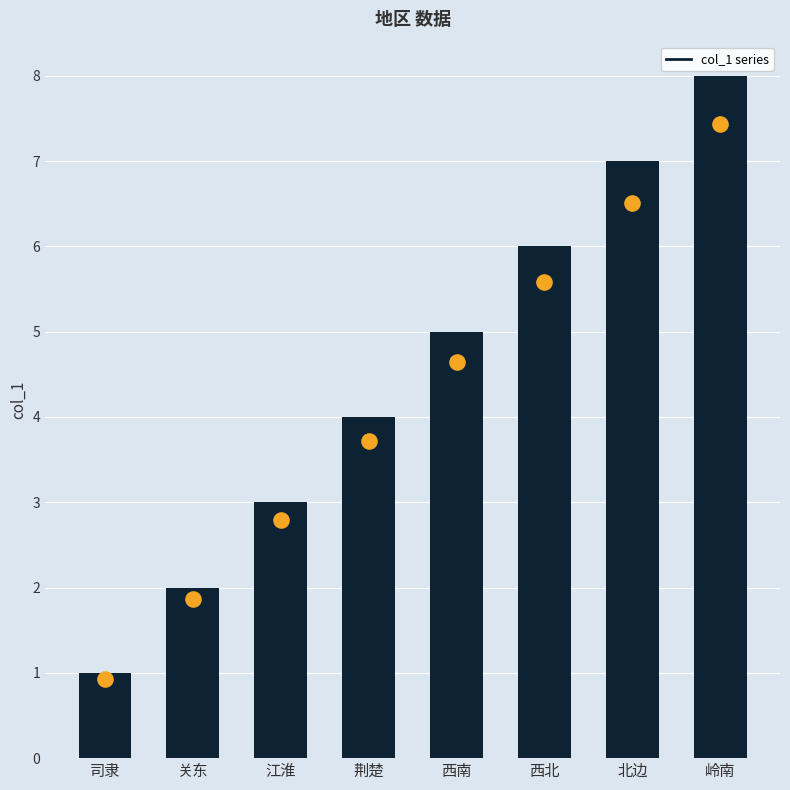

Which has a higher value, 司隶 or 岭南?

岭南